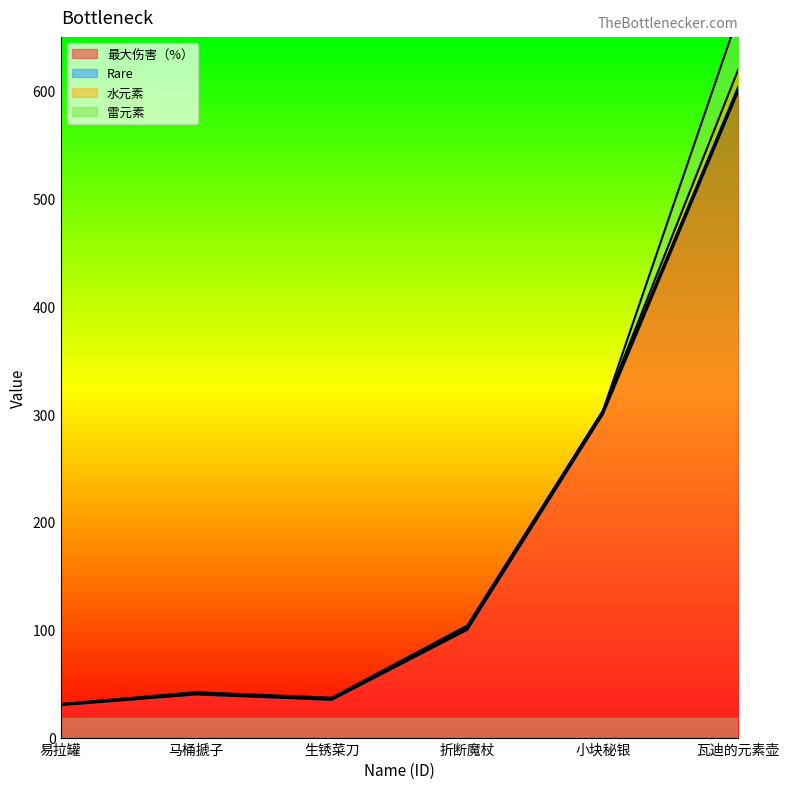

What is the maximum value shown in the chart?

600